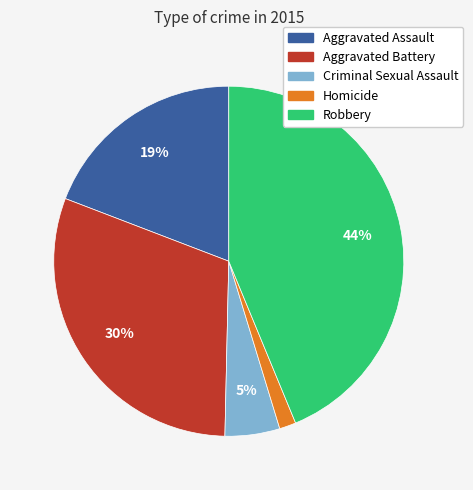

How many slices are in this pie chart?

5